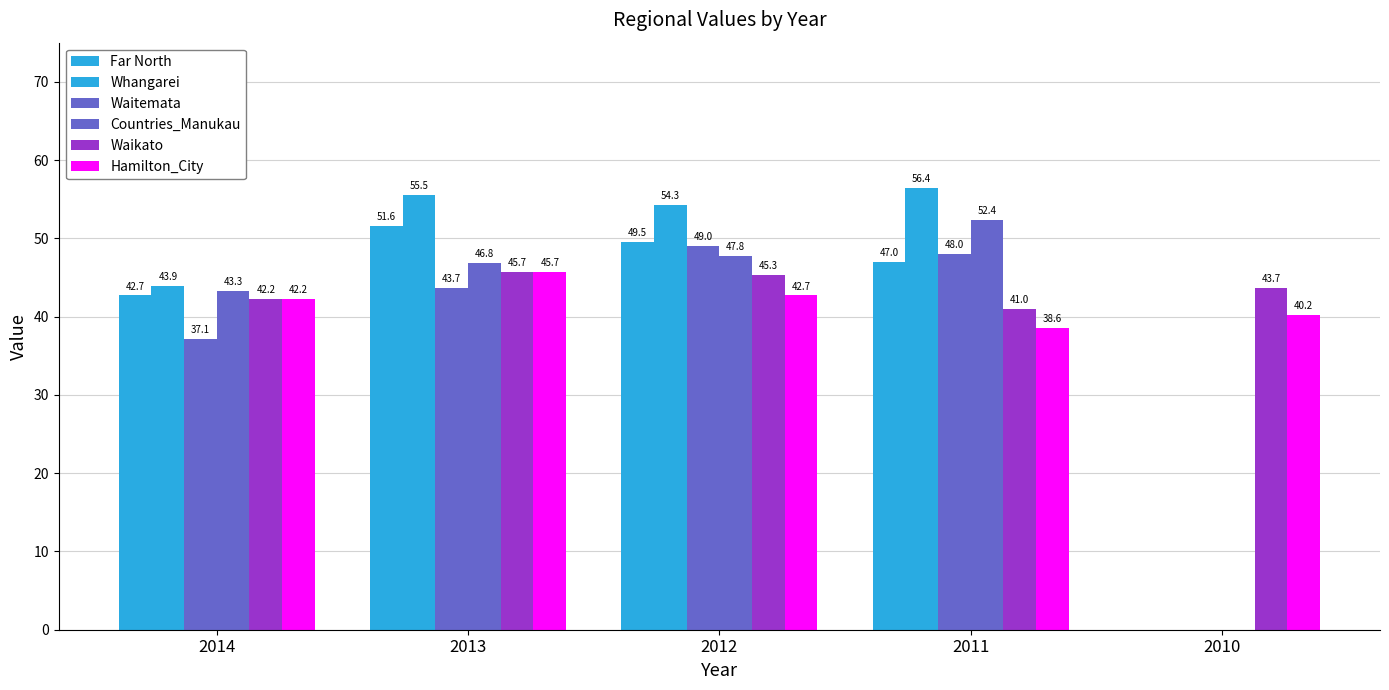

The Waitemata series shows 77.7 at 2011. True or false?

False